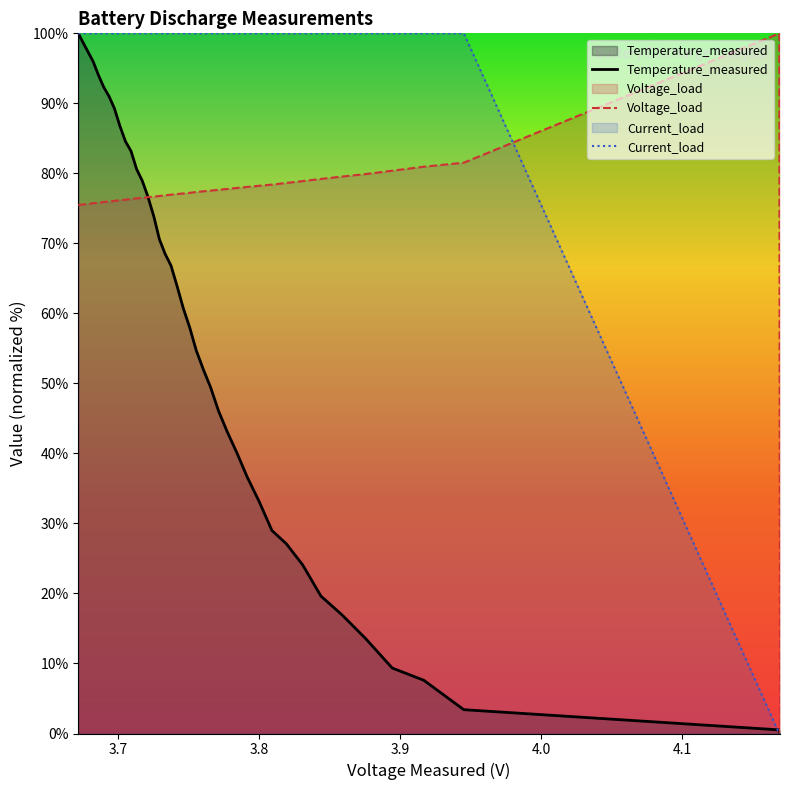

What is the maximum value shown in the chart?

100.0